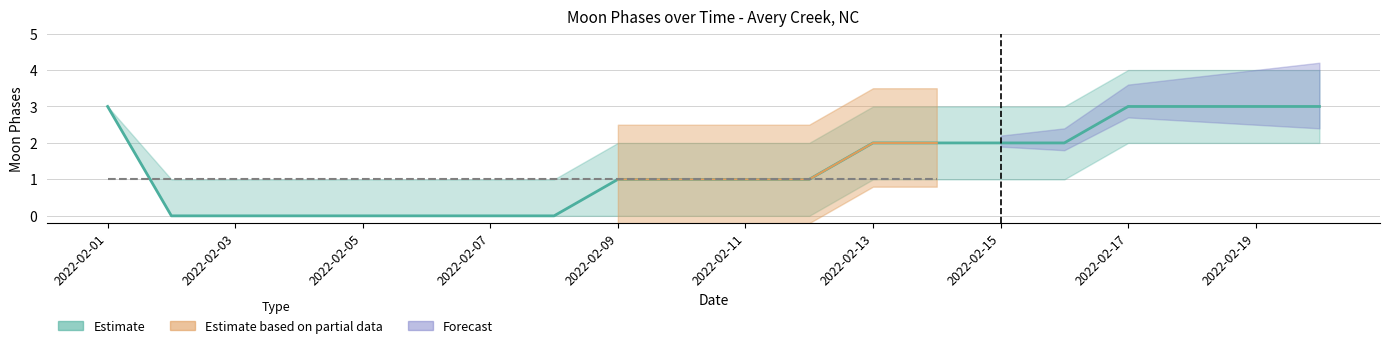

Rank the categories by Moon Phases lower value from lowest to highest.

2022-02-02, 2022-02-03, 2022-02-04, 2022-02-05, 2022-02-06, 2022-02-07, 2022-02-08, 2022-02-09, 2022-02-10, 2022-02-11, 2022-02-12, 2022-02-13, 2022-02-14, 2022-02-15, 2022-02-16, 2022-02-17, 2022-02-18, 2022-02-19, 2022-02-20, 2022-02-01